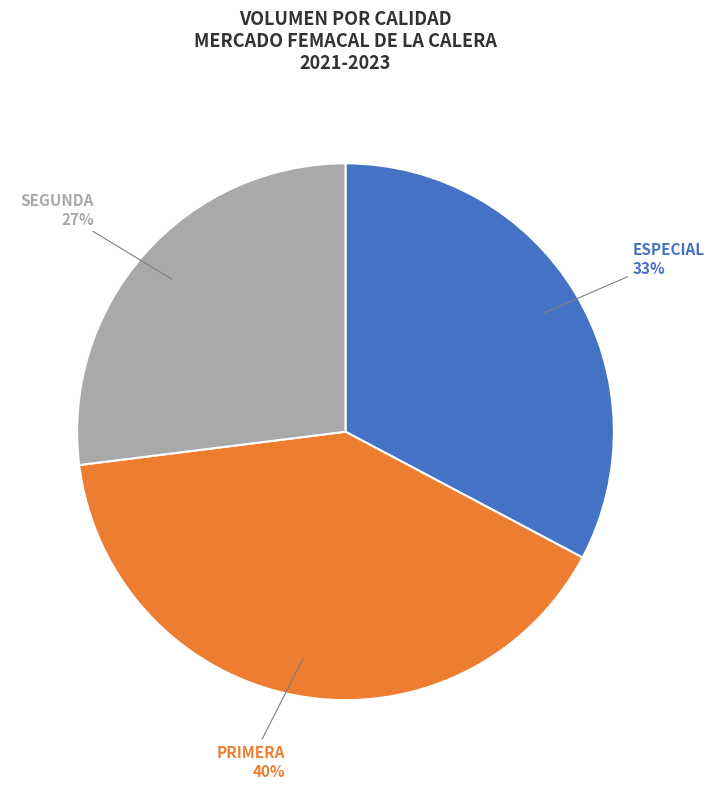

Is there a majority slice in this chart?

No